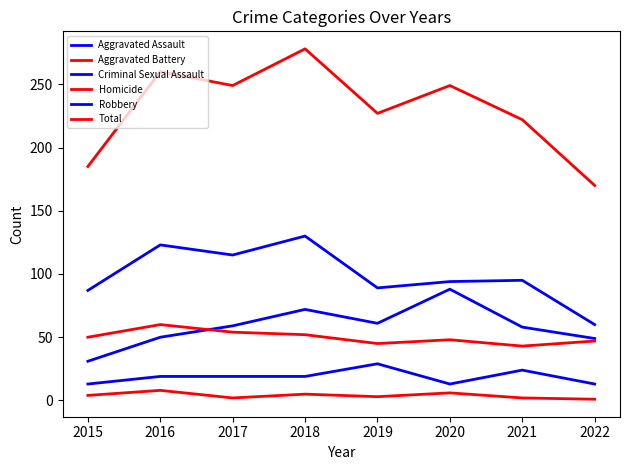

Is this an area chart (filled region under the line)?

No